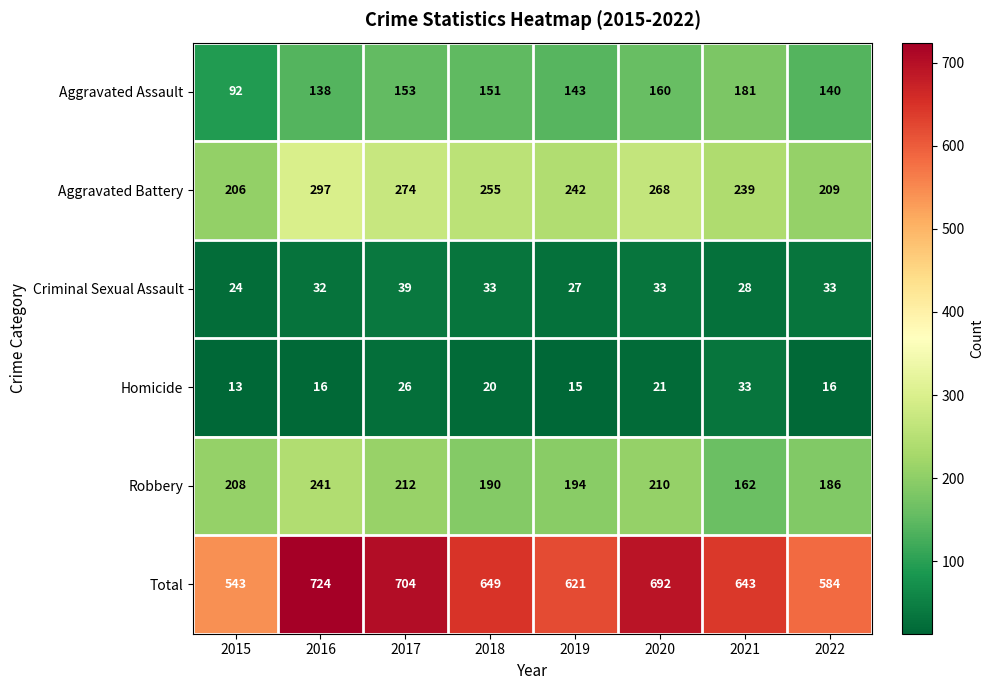

What is the difference between the maximum and minimum values in the Criminal Sexual Assault series?

15